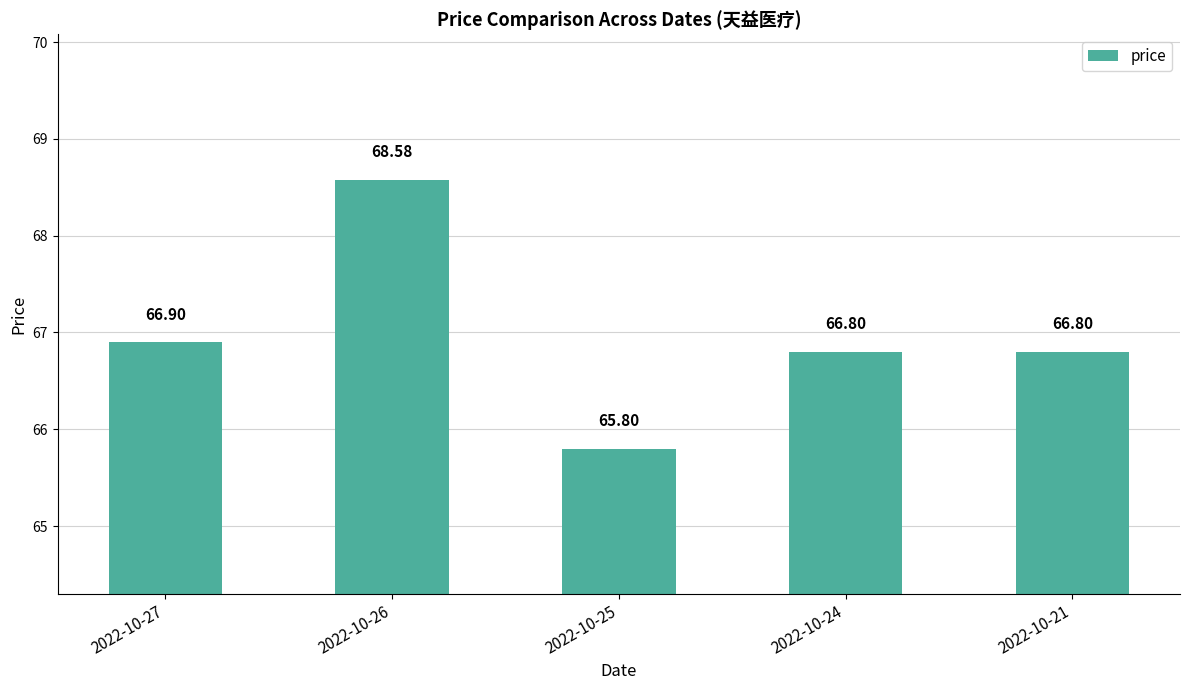

Reading left to right, list all the values displayed in this chart.

2022-10-27=66.9	2022-10-26=68.6	2022-10-25=65.8	2022-10-24=66.8	2022-10-21=66.8